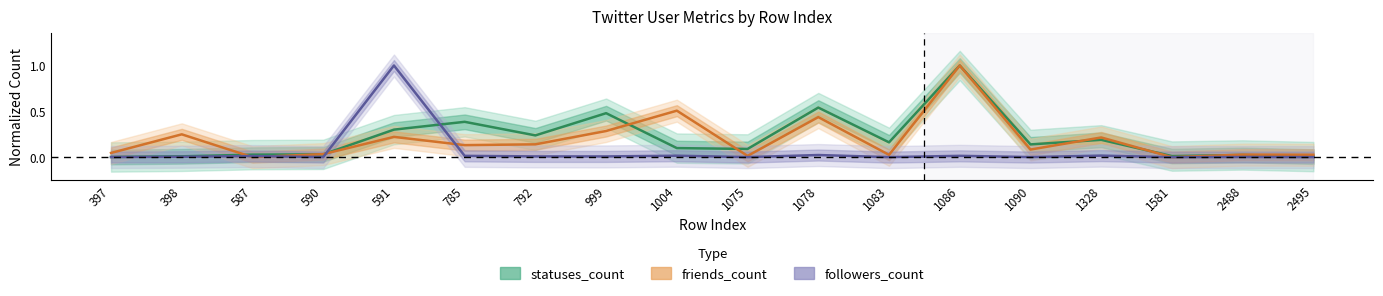

The friends_count series shows 0.3 at 999. True or false?

True